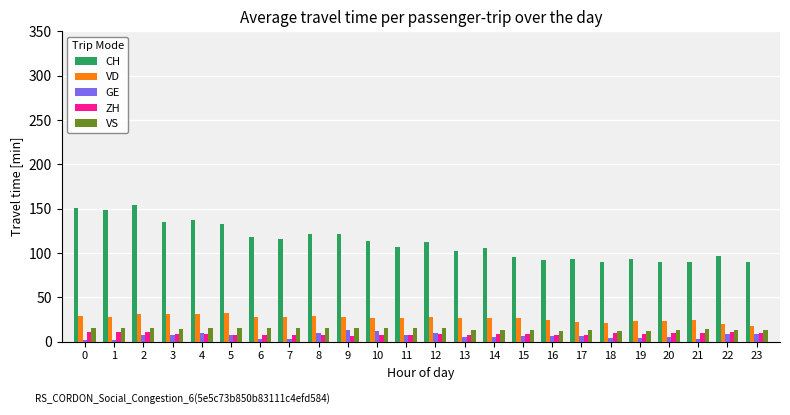

How many categories are shown in the chart?

24